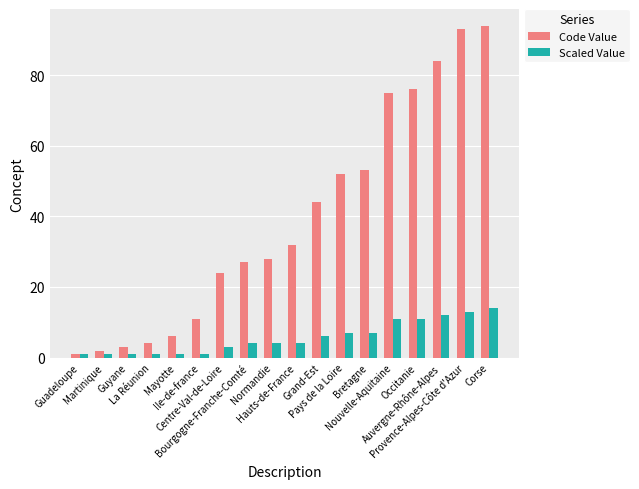

Are the bars horizontal?

No